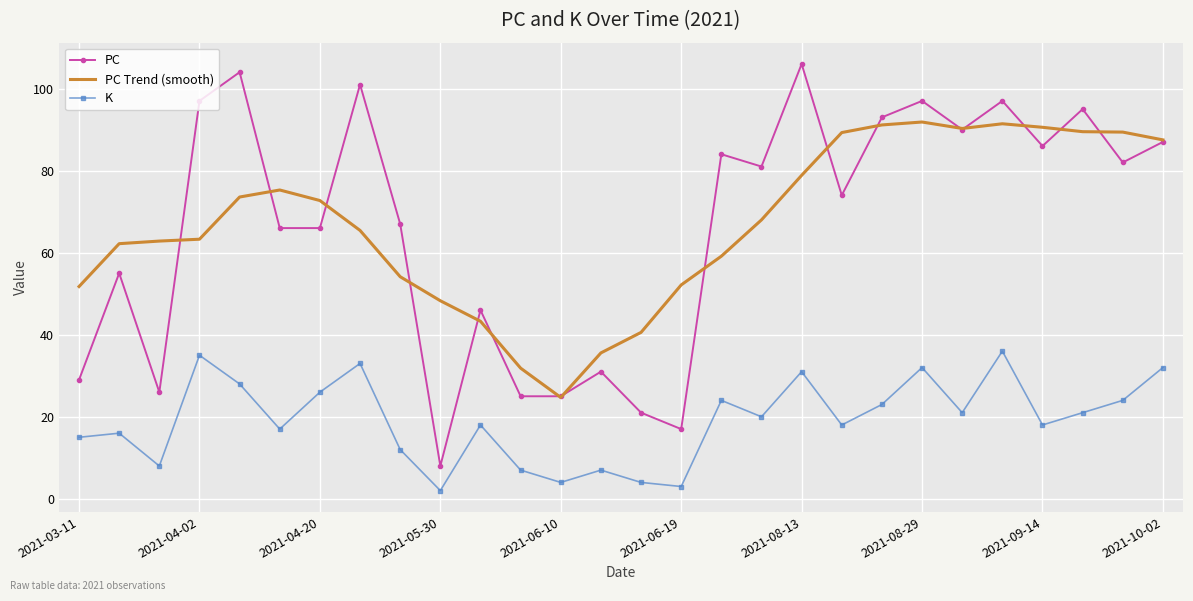

Which series has the largest range (max minus min)?

PC